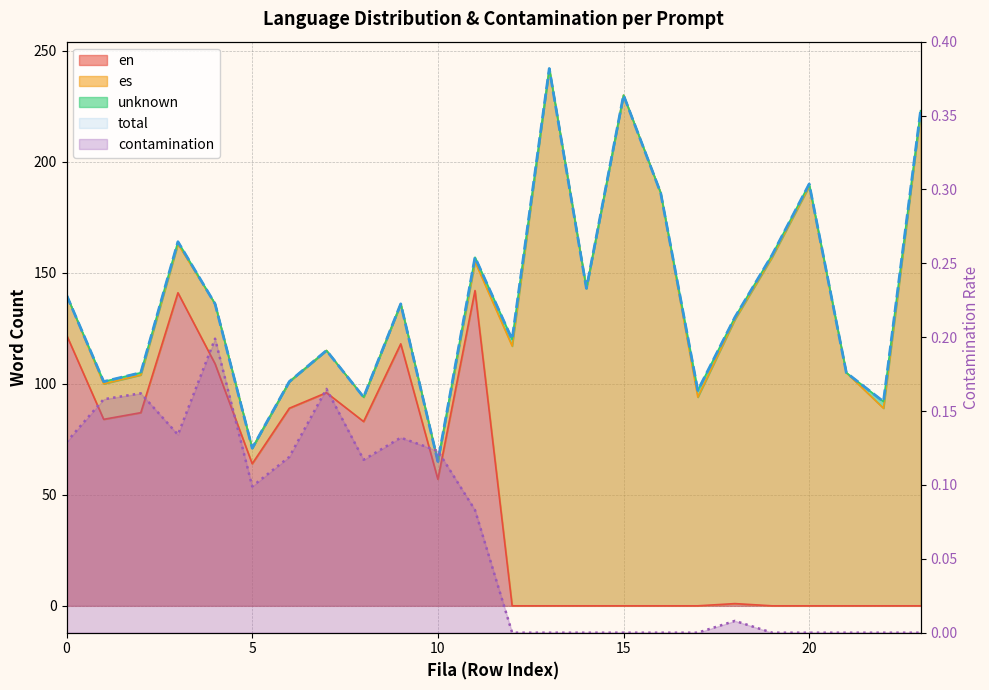

Where is en nearest to the value 71?

5